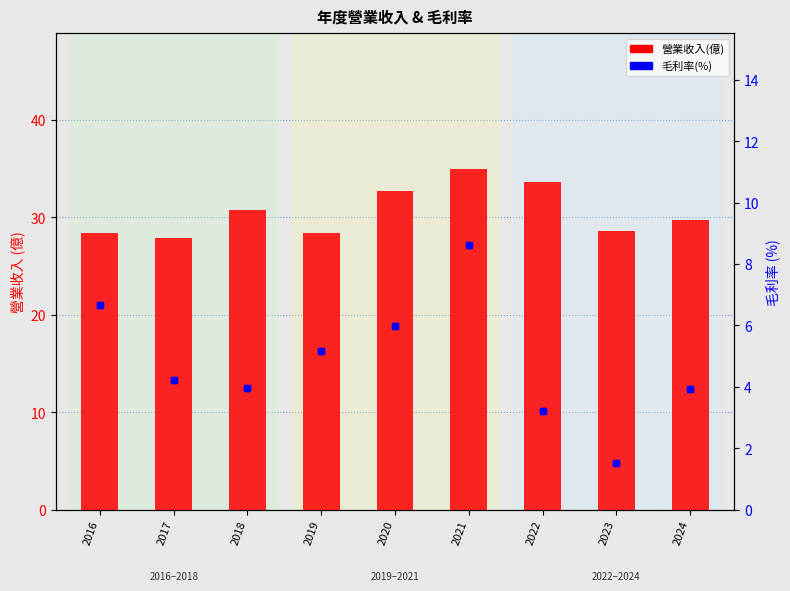

Is the value of 營業收入(億) at 2021 greater than the value of 毛利率(%) at 2021?

Yes